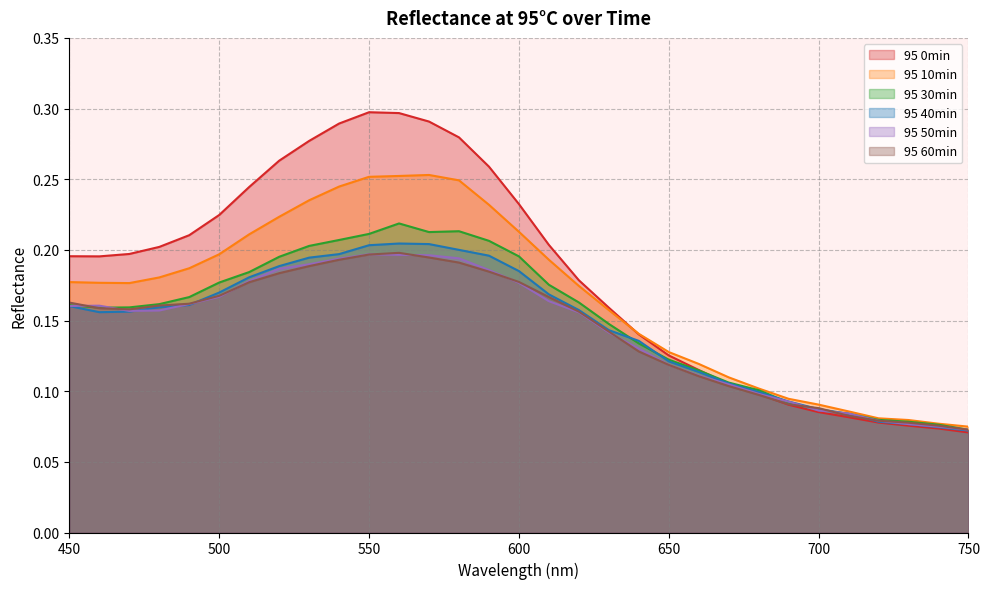

At 530, list the series in order from largest to smallest.

95 0min, 95 10min, 95 30min, 95 40min, 95 50min, 95 60min